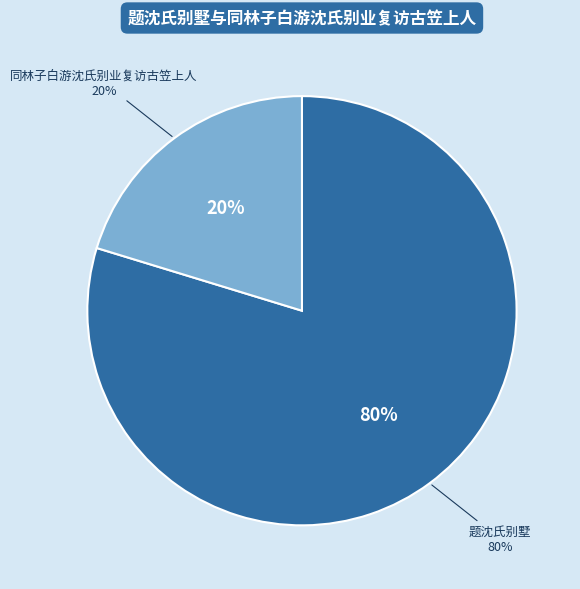

What percentage is NOT represented by 同林子白游沈氏别业复访古笠上人?

79.7%